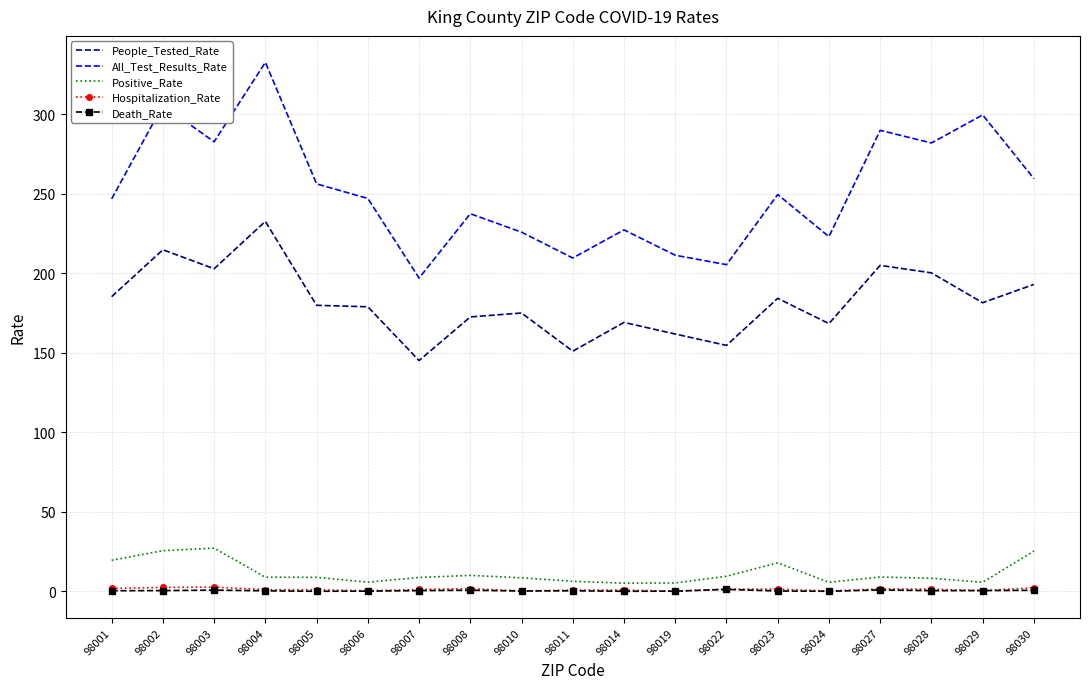

Which series has the largest total across all categories?

All_Test_Results_Rate